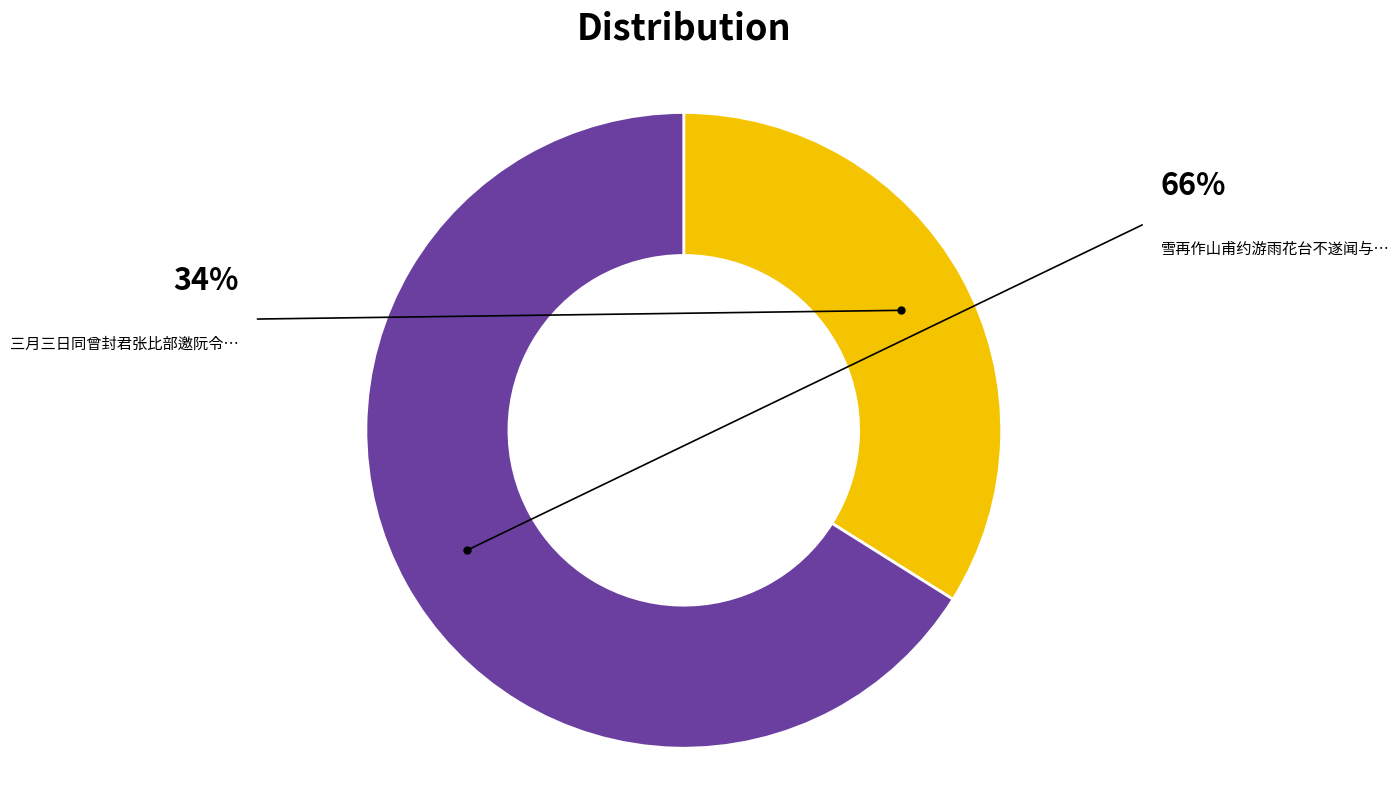

Is there a majority slice in this chart?

Yes